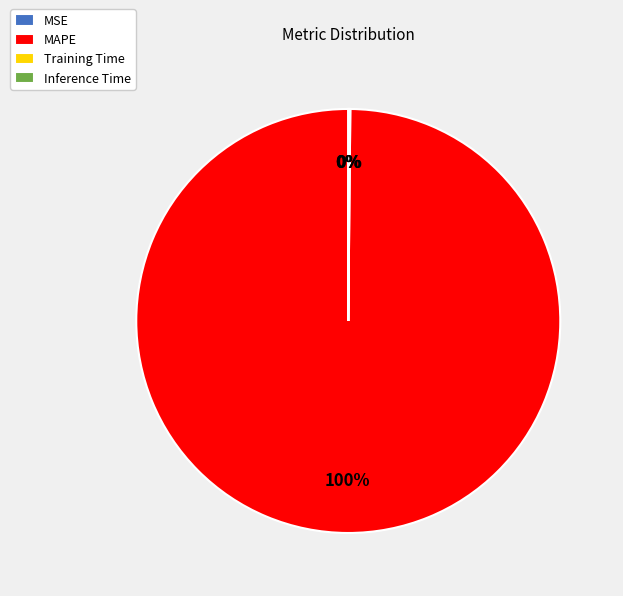

To the nearest percent, what is the difference between the largest and smallest slice percentages?

100%